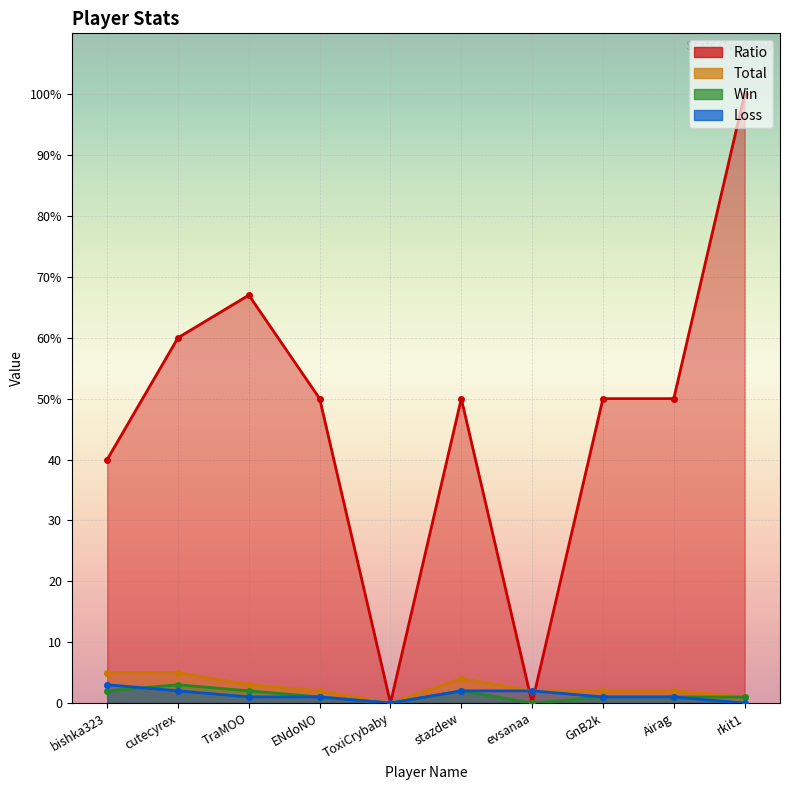

What is the difference between the Loss values at evsanaa and rkit1?

2